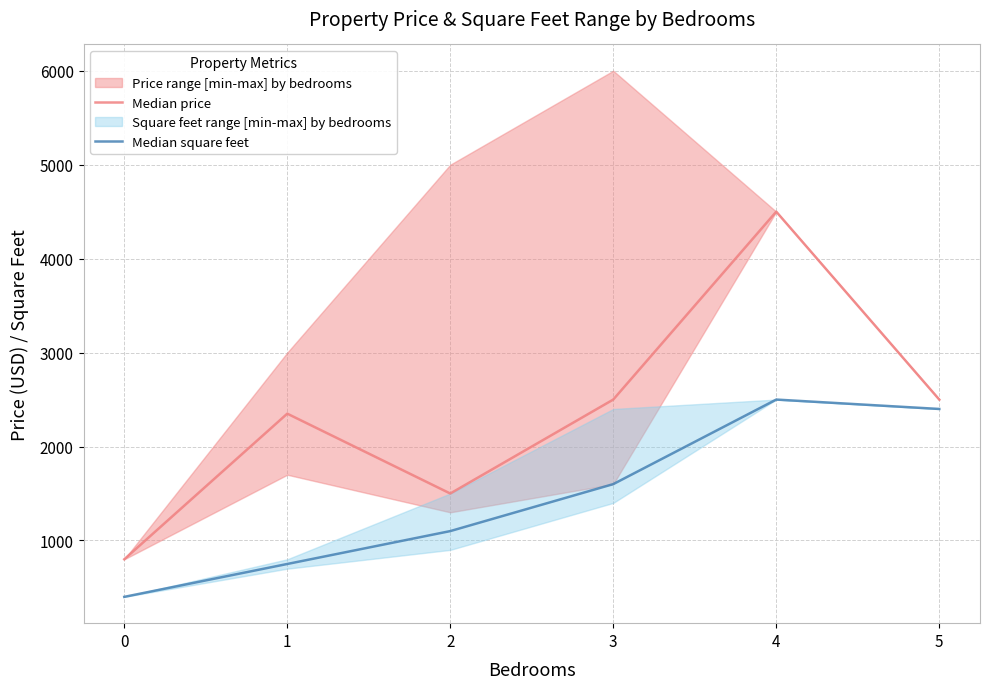

Reading left to right, what are all the values shown in this chart?

Median price: 800	2350	1500	2500	4500	2500
Median square feet: 400	750	1100	1600	2500	2400